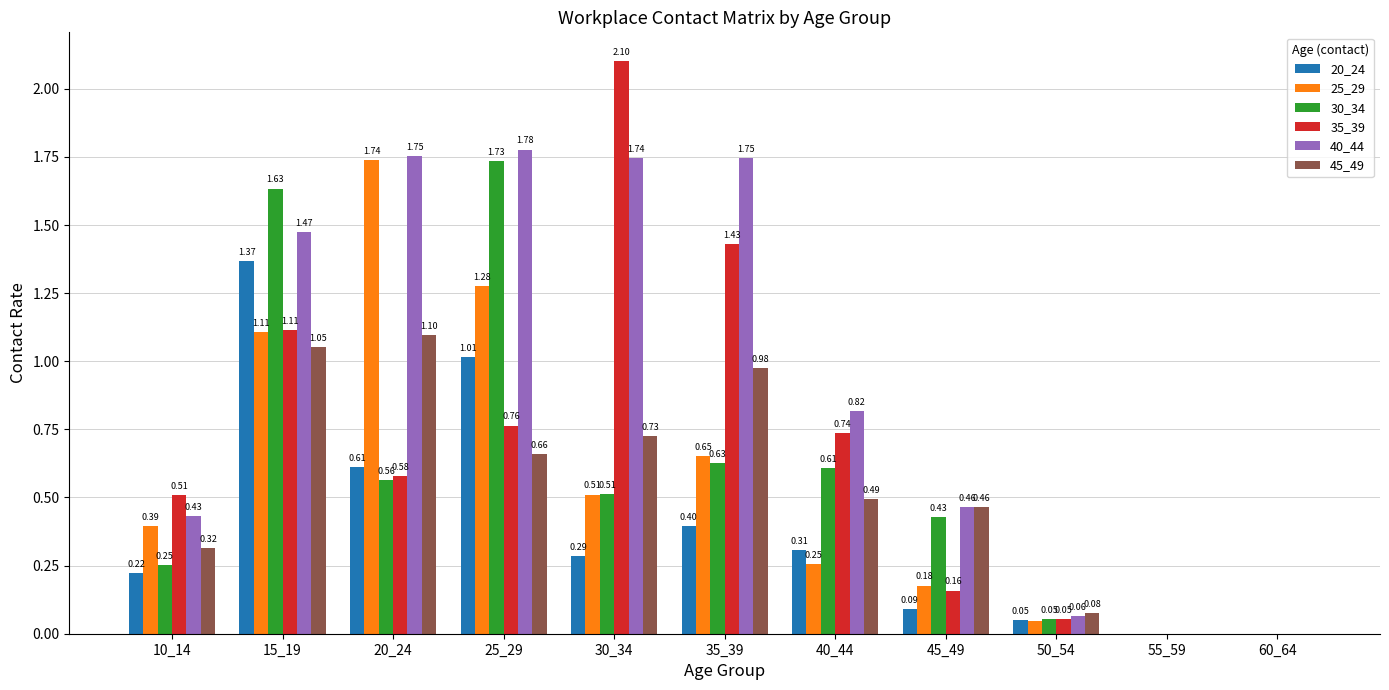

Which series has the largest total across all categories?

40_44